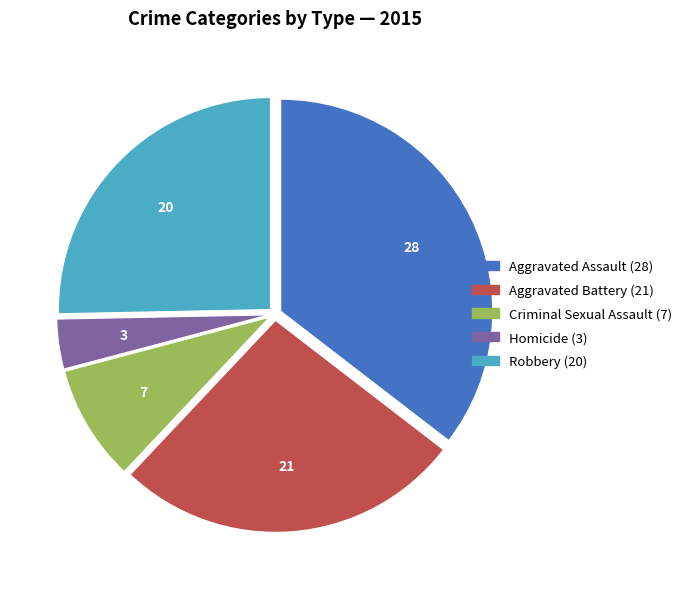

Is there any slice that represents more than half of the pie?

No